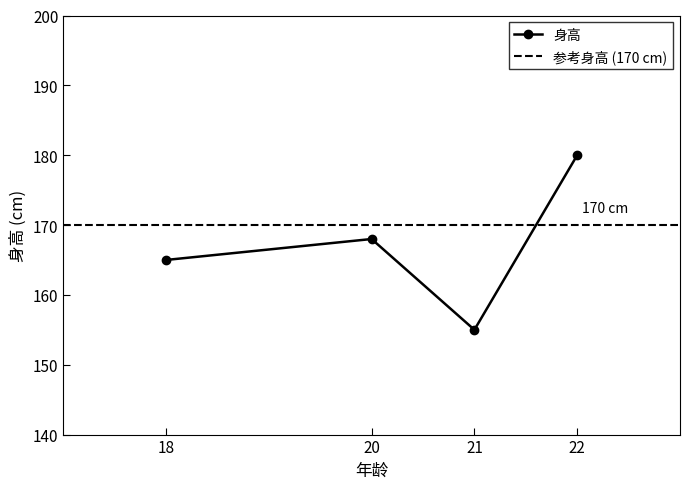

True or false: there are more than 2 points higher than both neighbors.

False